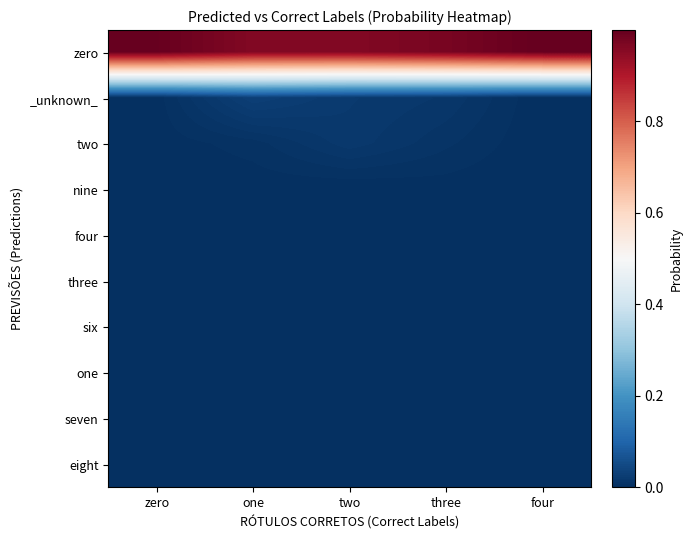

Rank the series at one from highest to lowest value.

zero, _unknown_, two, nine, four, three, six, one, seven, eight